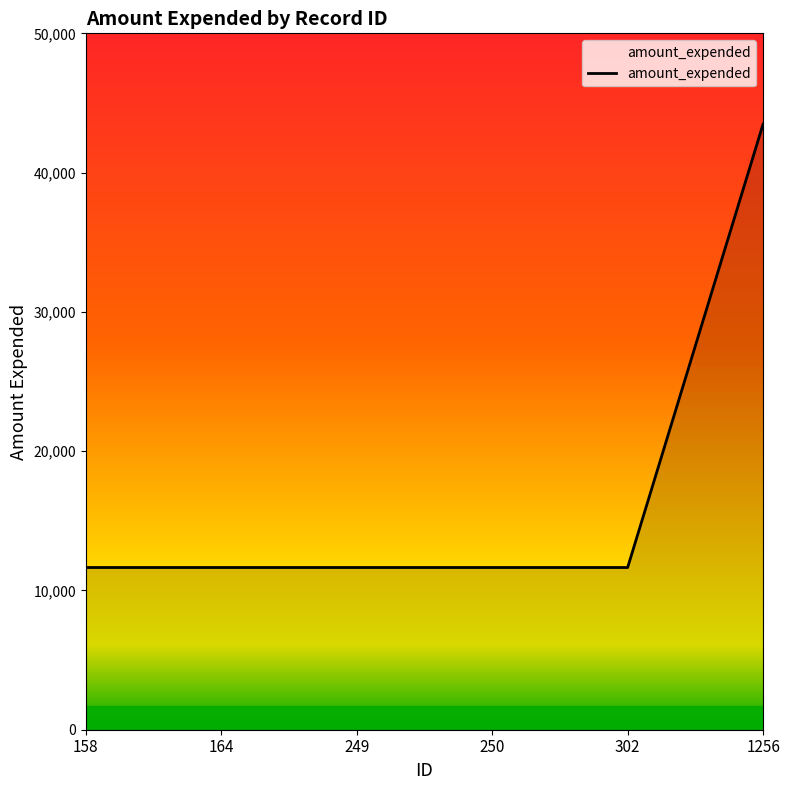

What is the greatest value displayed?

43488